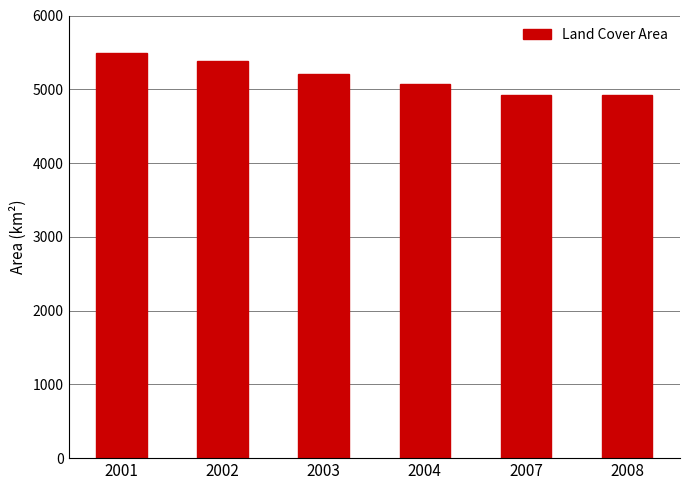

Are the bars horizontal?

No